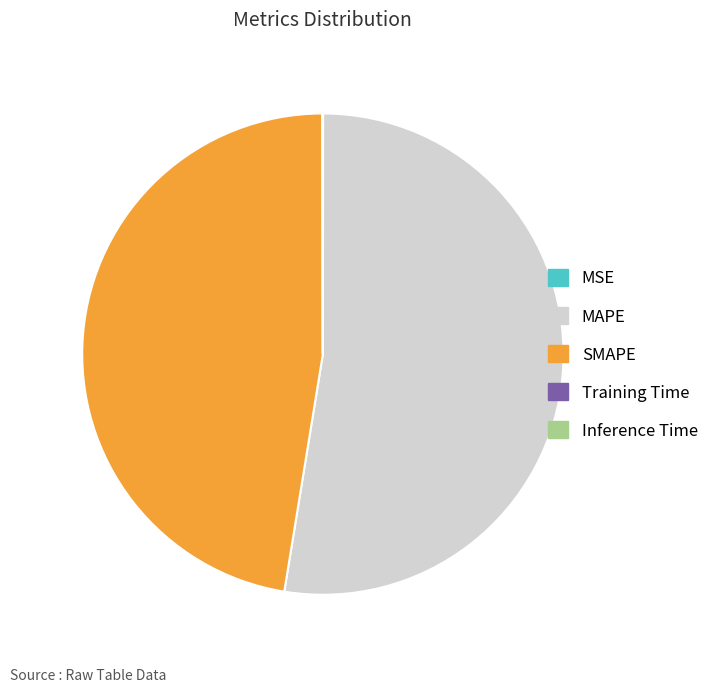

Which category has the biggest portion of the pie?

MAPE